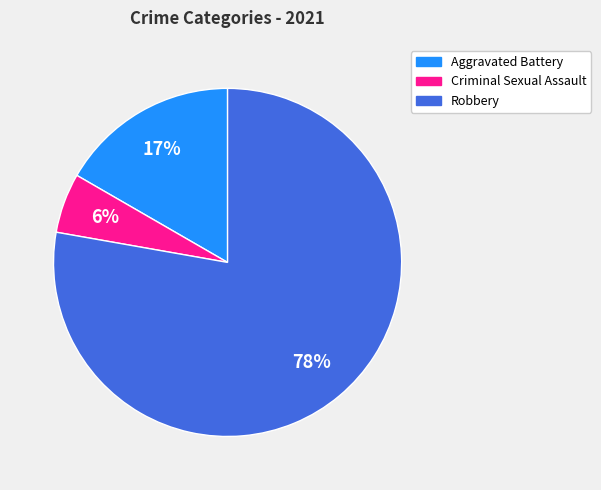

Is there any slice that represents more than half of the pie?

Yes